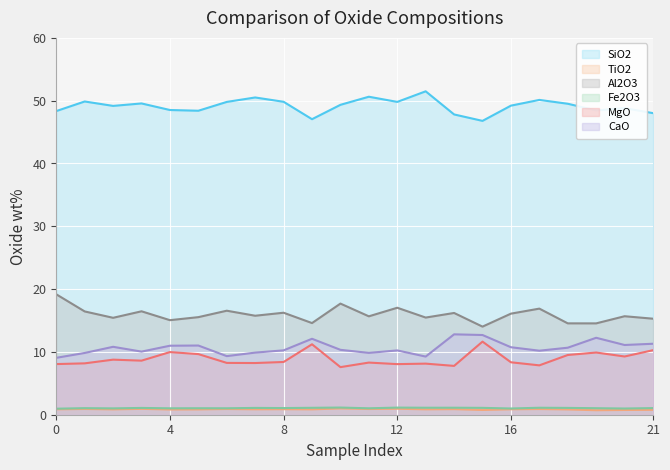

True or false: Al2O3 and CaO cross at least once.

False